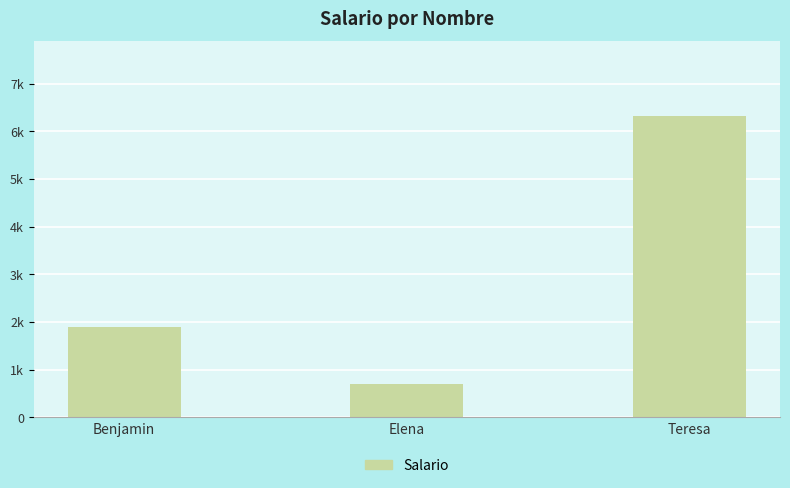

Which category has the highest value across all series?

Teresa